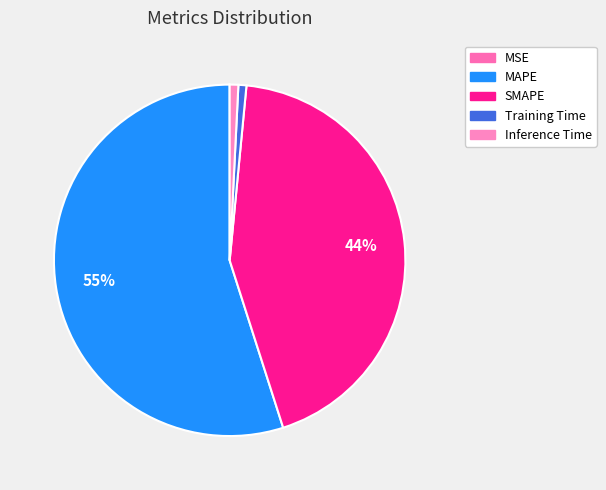

What is the majority slice?

MAPE